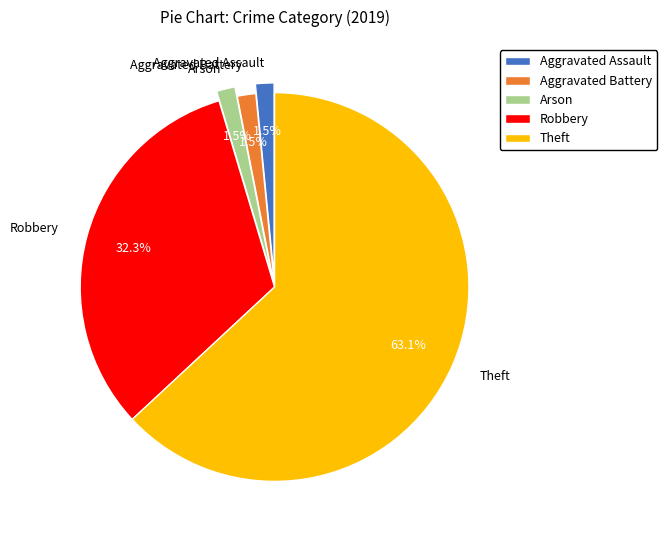

What is the largest slice in the pie chart?

Theft